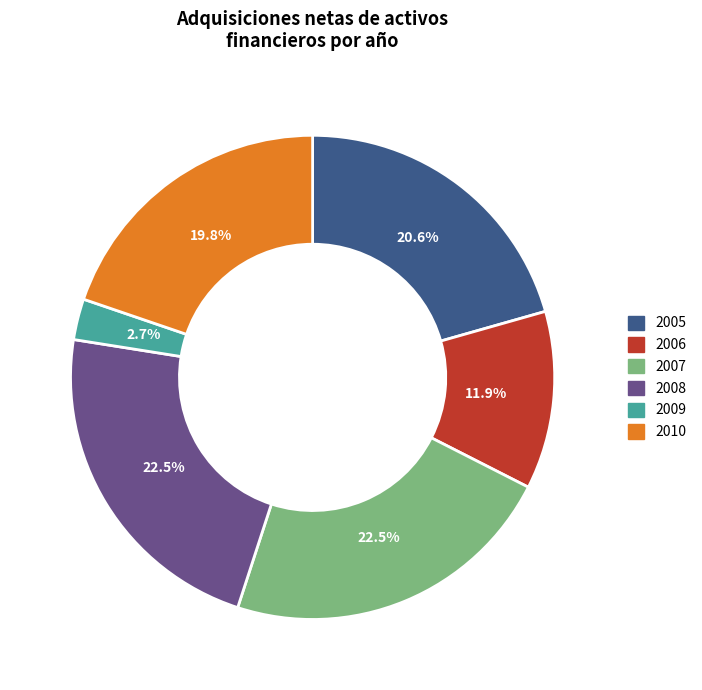

How many segments does this pie chart have?

6